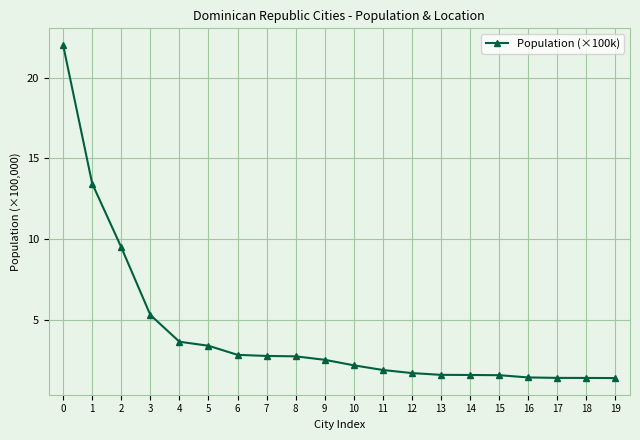

Which has a higher value, 4 or 18?

4